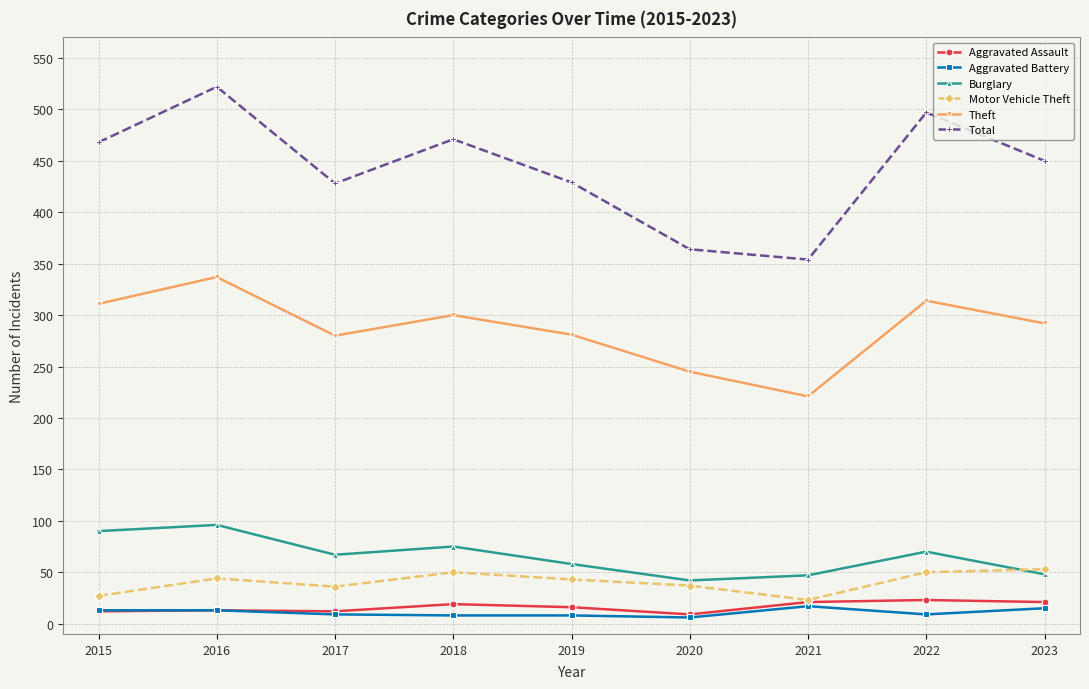

Count the number of data series in this chart.

6